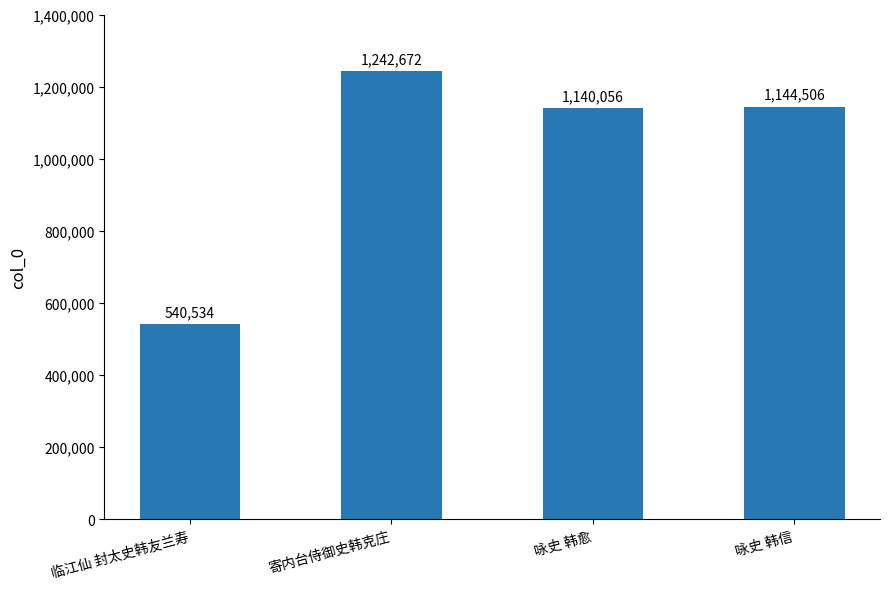

What position from the right is 临江仙 封太史韩友兰寿?

4